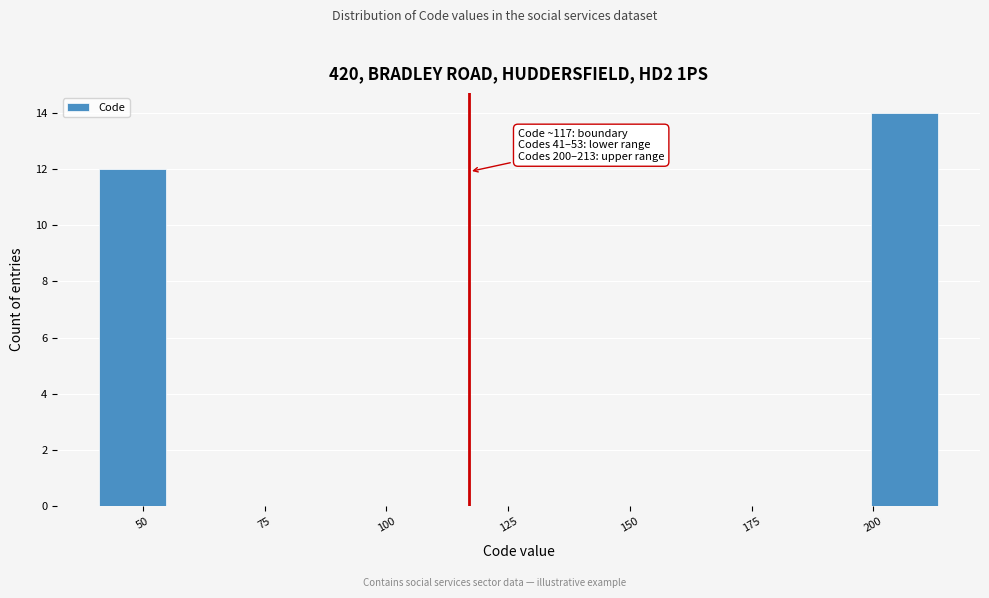

Around what value on the x-axis is the tallest bar? Give the approximate position of its centre, as read against the axis.

205